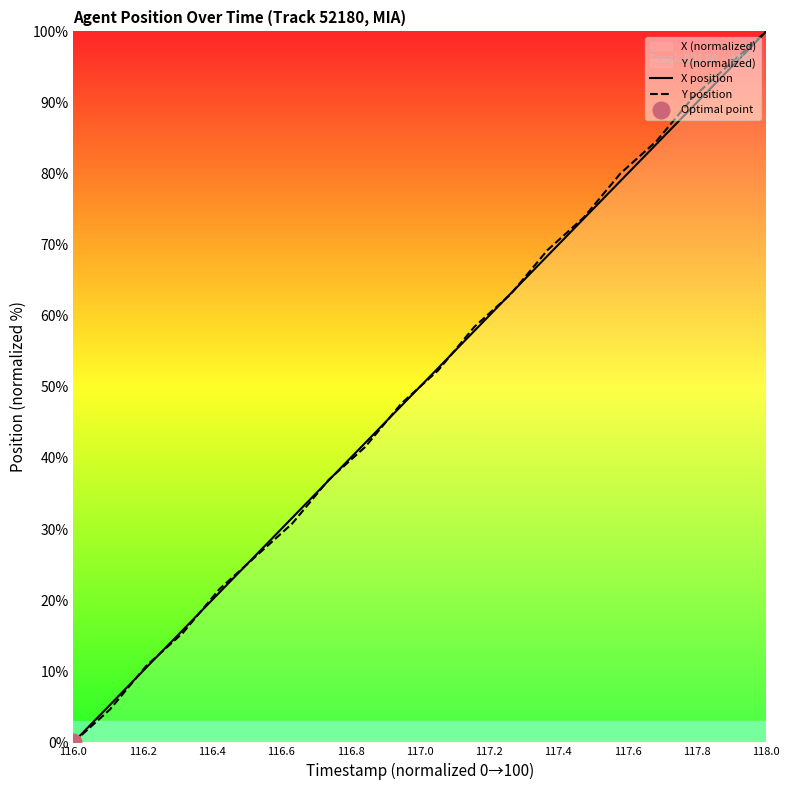

How many lines are shown in the chart?

2